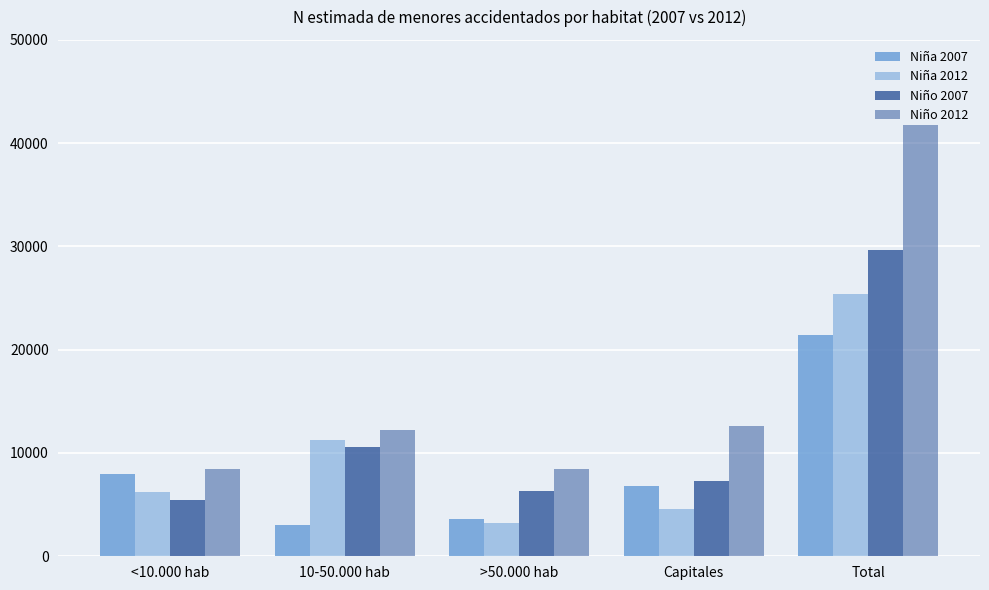

How many bars are there in total?

20